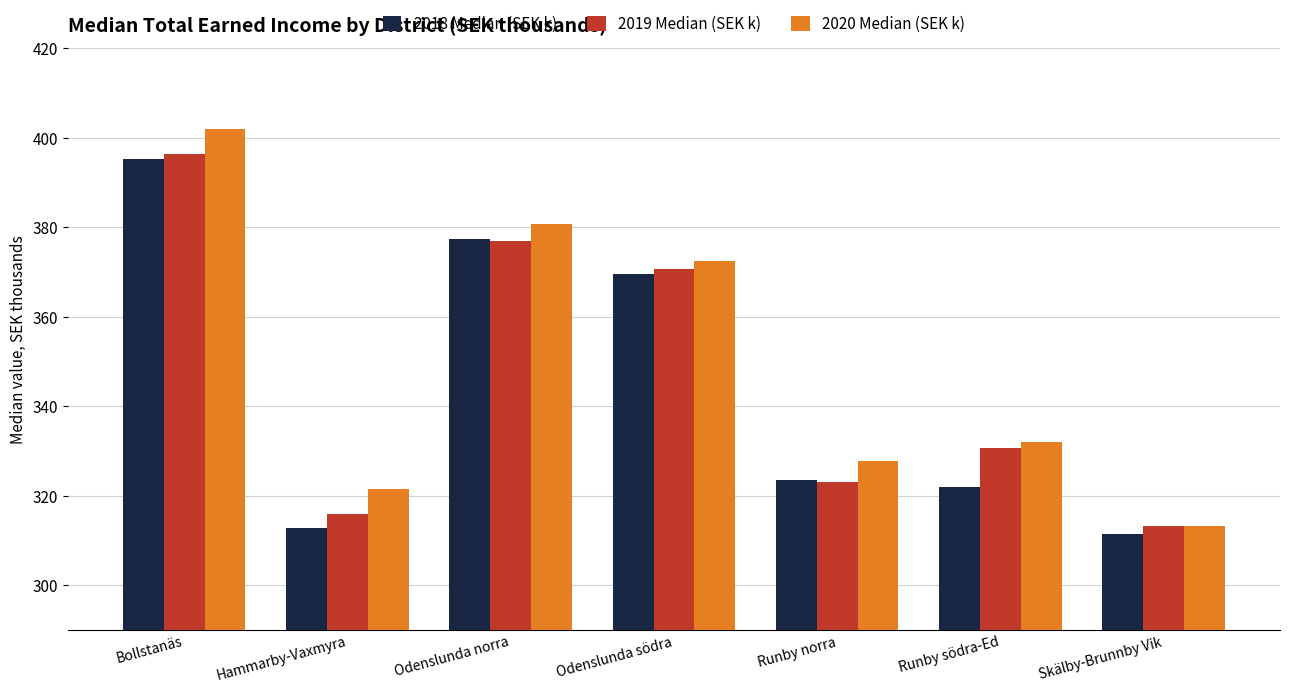

True or false: 2020 Median (SEK k) has a value of 380.8 at Odenslunda norra.

True